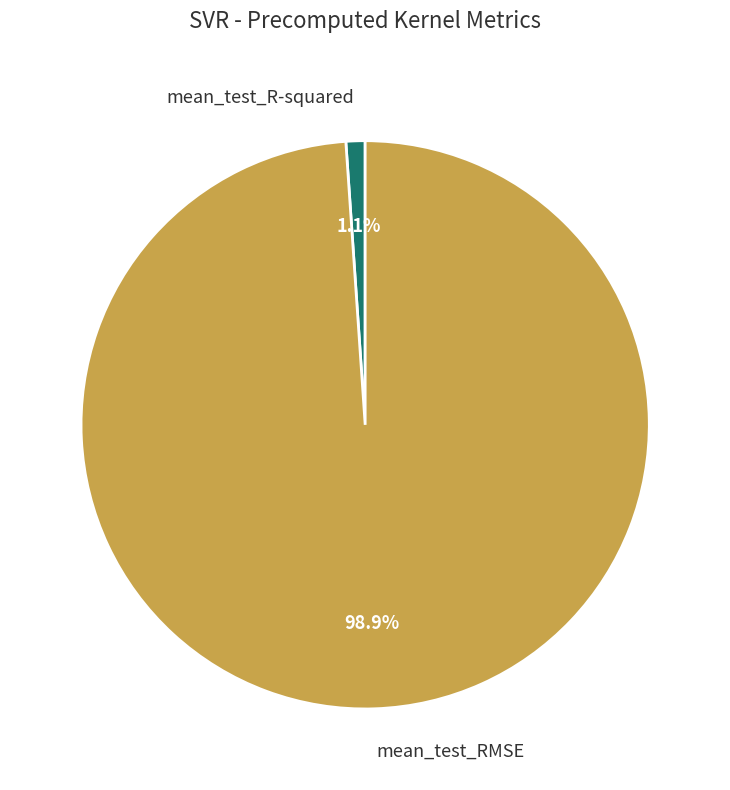

To the nearest percent, what portion does mean_test_RMSE represent?

99%